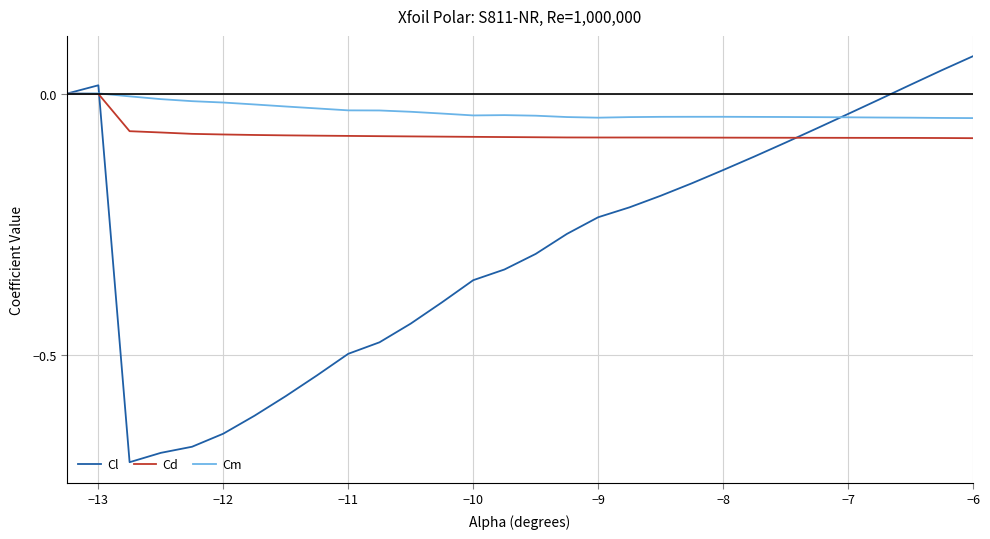

How many series are shown in this chart?

3